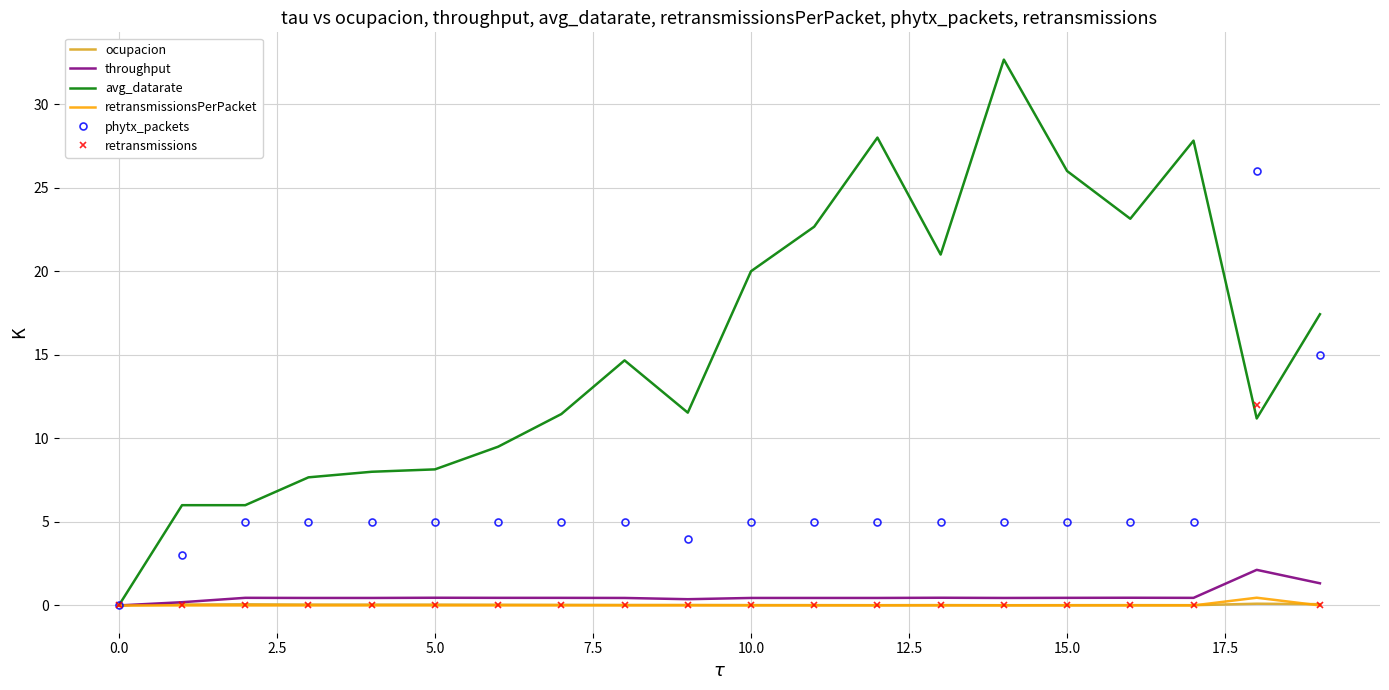

Which series has the widest spread of values?

avg_datarate